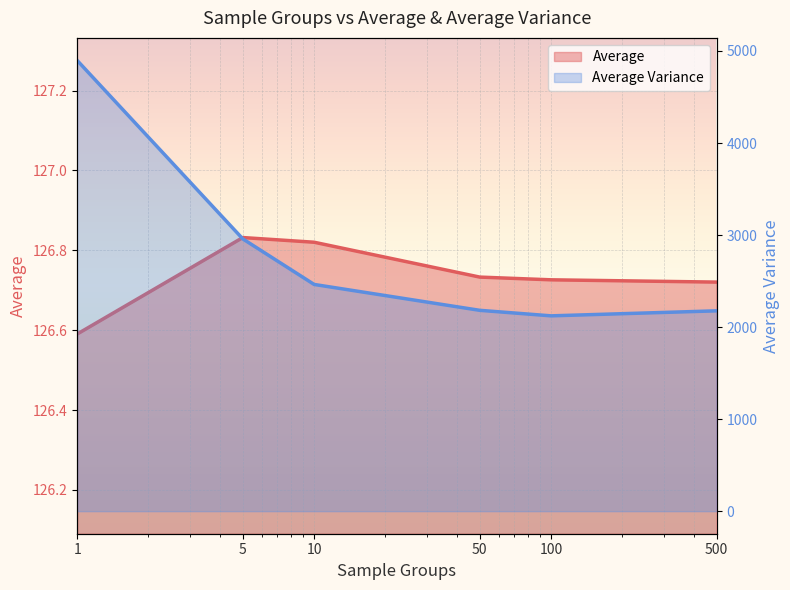

Is it true that Average equals 200.8 at 500?

False